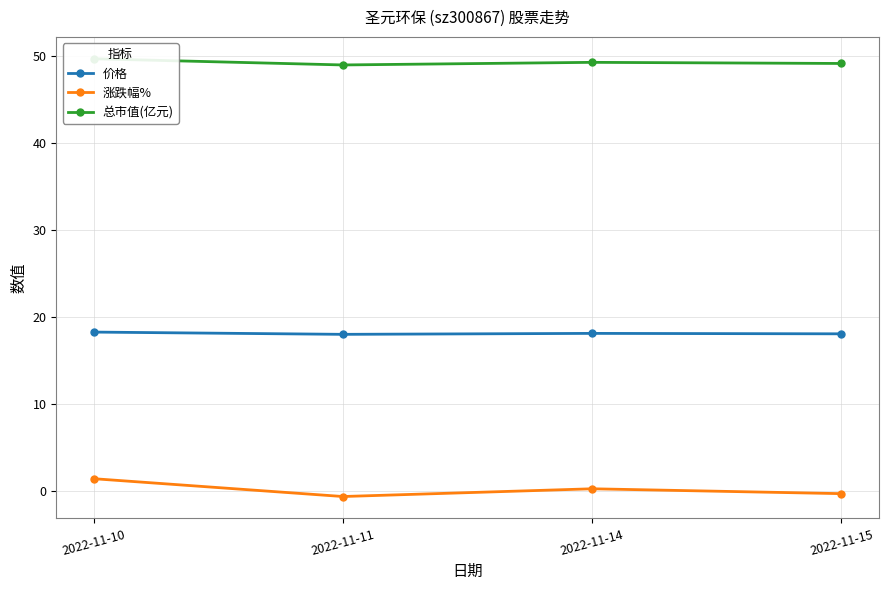

True or false: 涨跌幅% has a value of 2.6 at 2022-11-10.

False